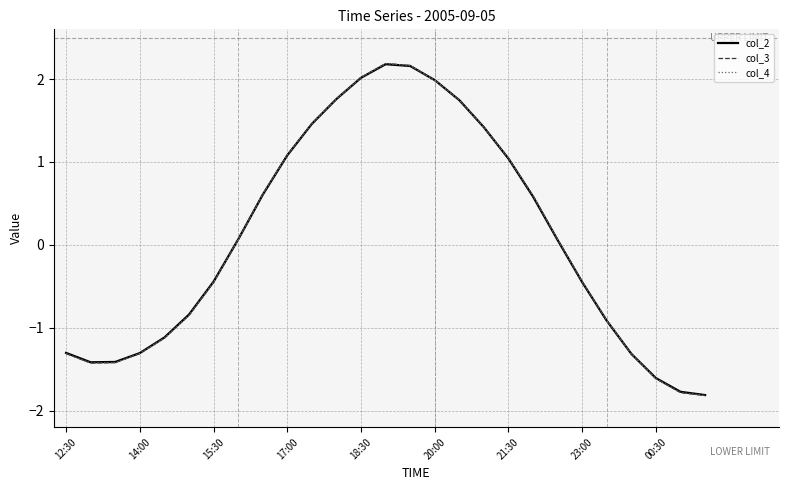

List the series in order of their overall mean, highest first.

col_2, col_3, col_4